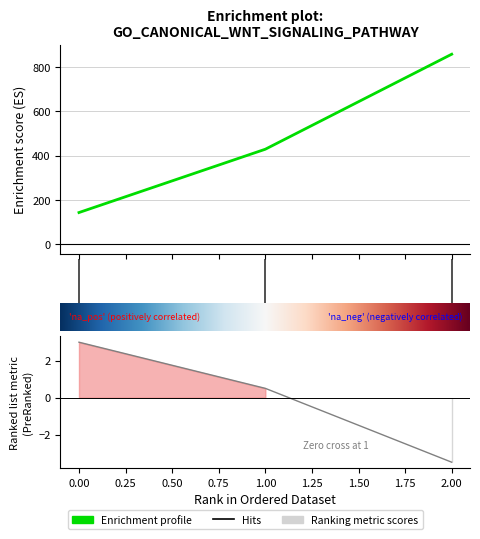

How many values exceed 428?

2